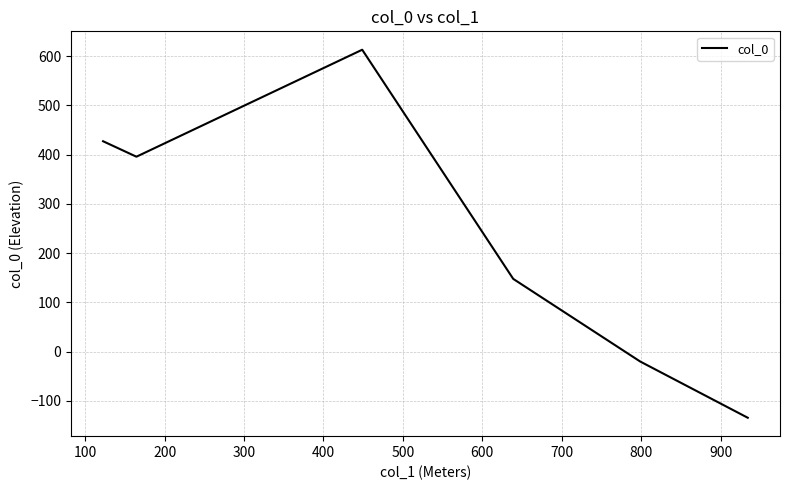

What is the smallest value displayed?

-134.2